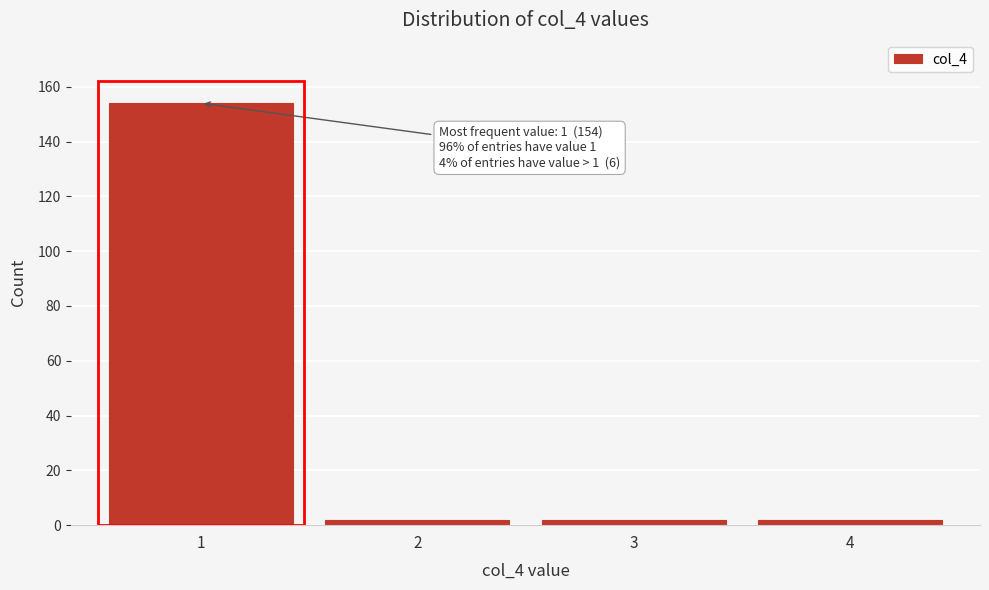

Reading left to right, list all the values displayed in this chart.

154	2	2	2